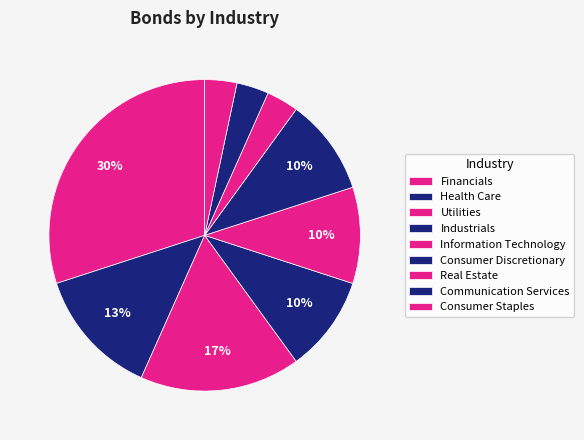

Is Health Care the majority of the pie?

No